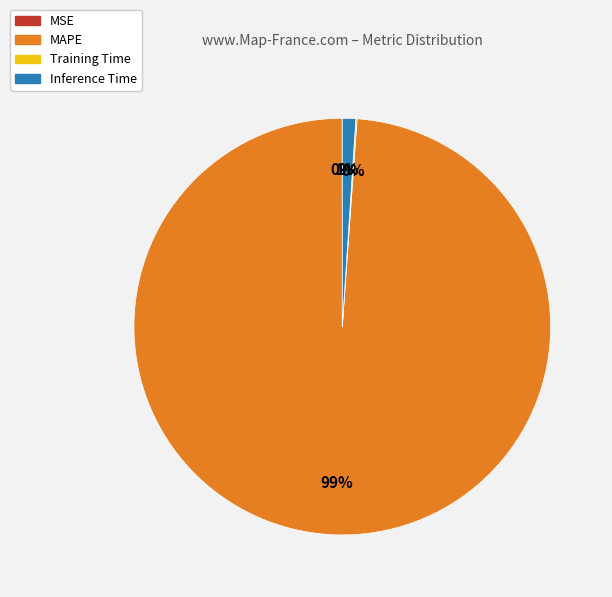

To the nearest percent, what is the average slice percentage?

25%